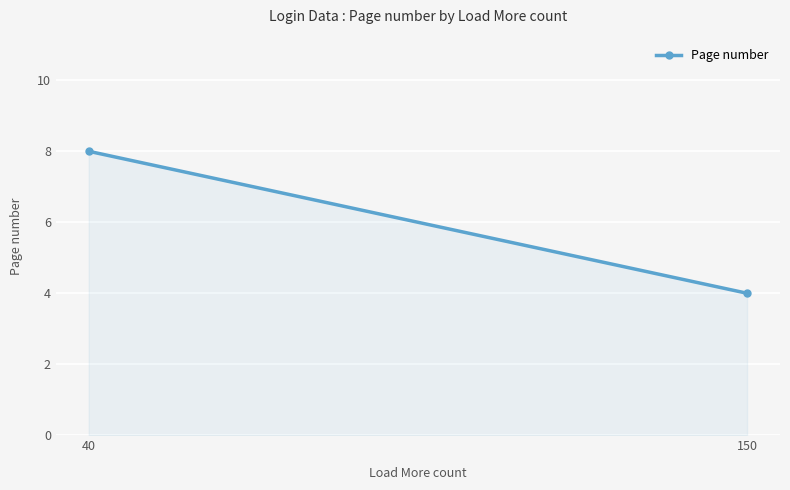

Reading left to right, list all the values displayed in this chart.

40=8	150=4